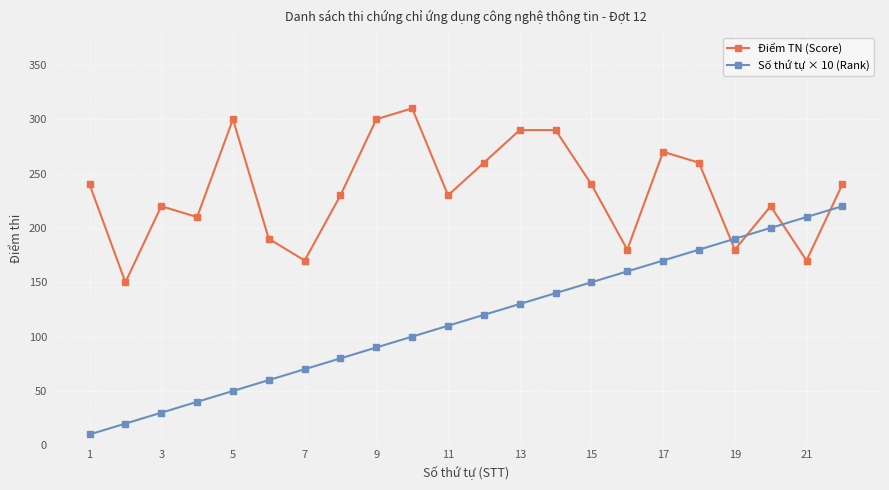

Which series has the largest range (max minus min)?

Số thứ tự × 10 (Rank)